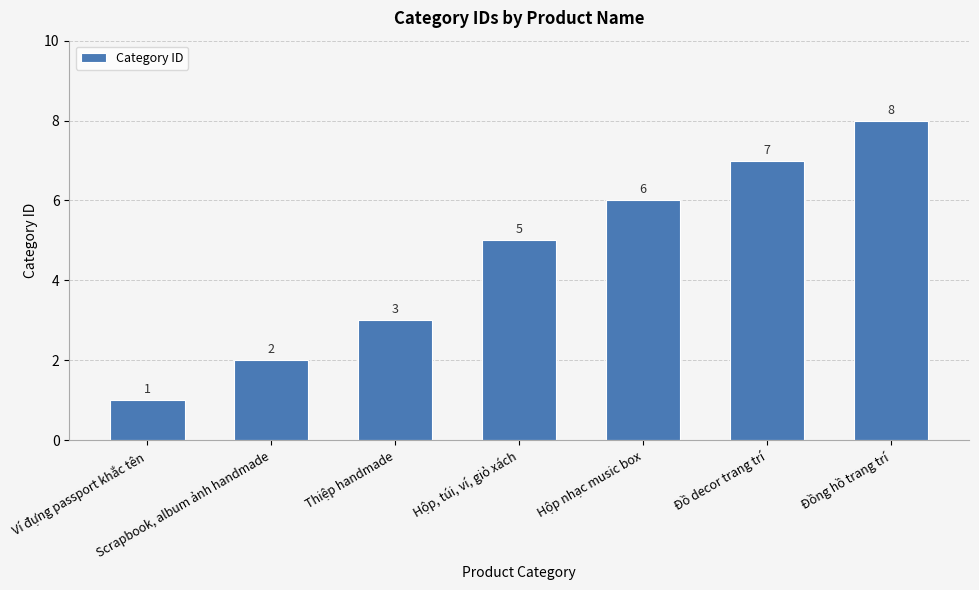

List the labels in order of value, smallest first.

Ví đựng passport khắc tên, Scrapbook, album ảnh handmade, Thiệp handmade, Hộp, túi, ví, giỏ xách, Hộp nhạc music box, Đồ decor trang trí, Đồng hồ trang trí